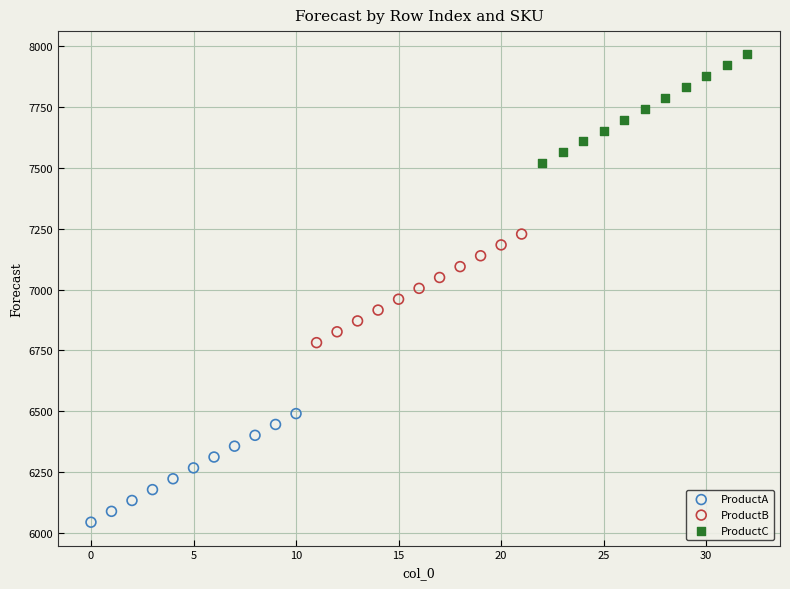

Which series reaches the maximum Y coordinate?

ProductC